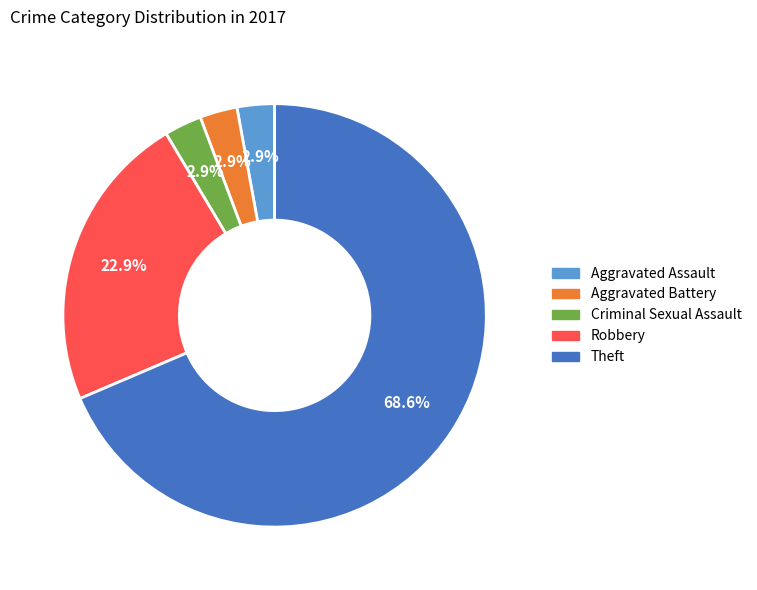

Count the number of slices in the pie.

5